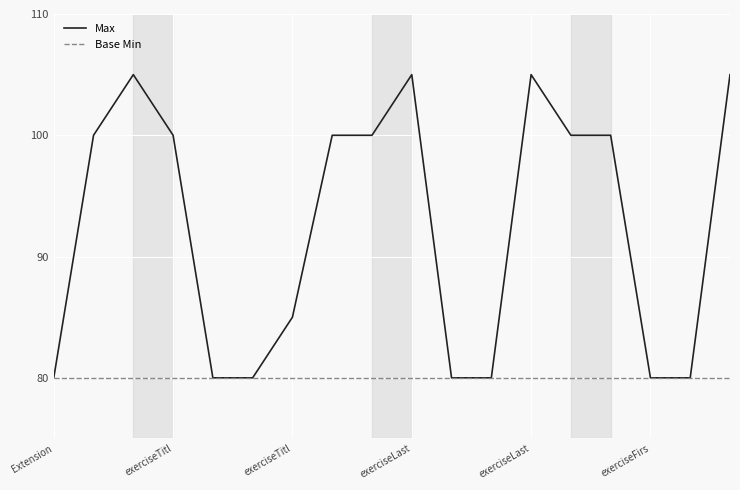

Which series has the largest total across all categories?

Max